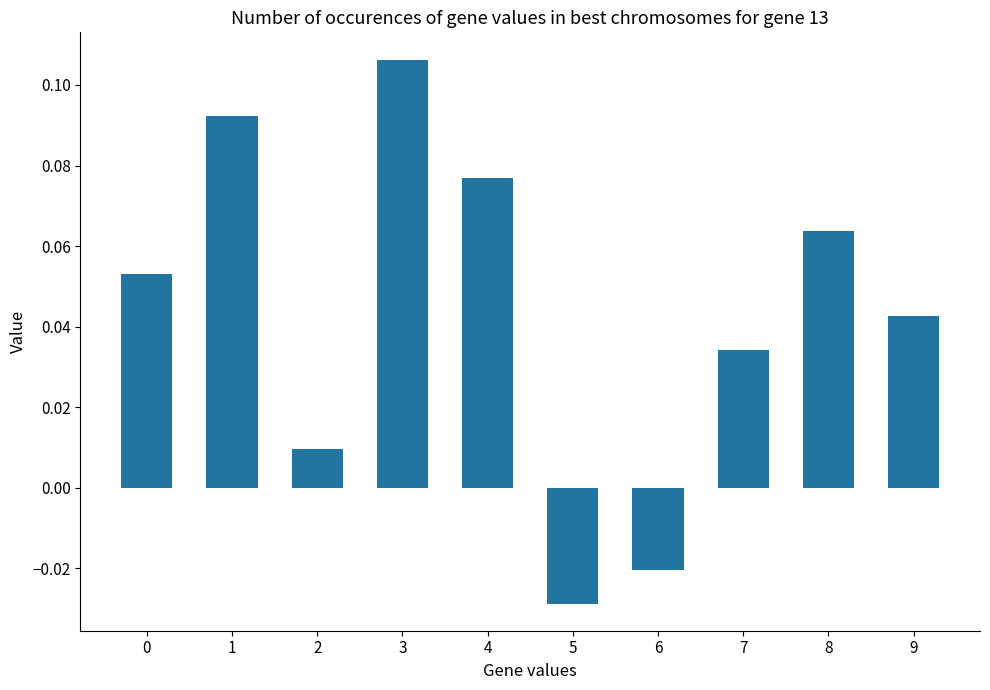

What is the sum of all values?

0.4